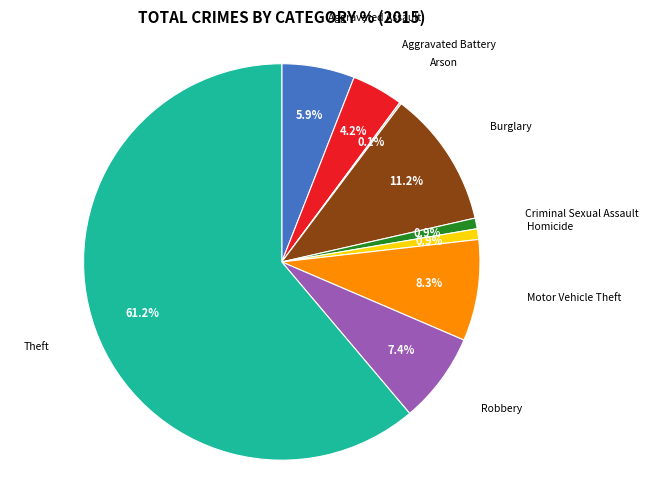

Is there a majority slice in this chart?

Yes